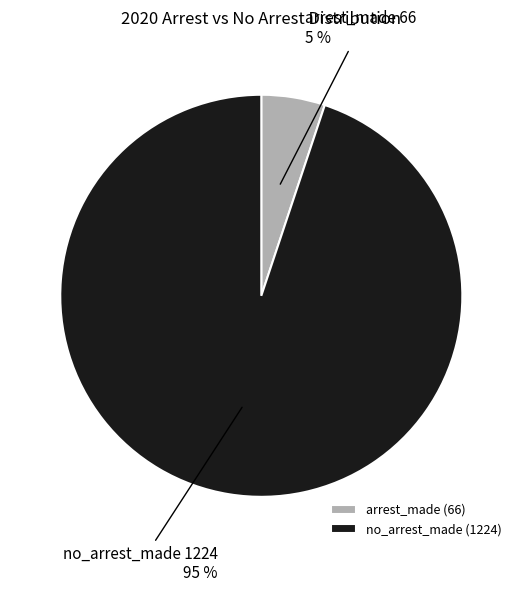

To the nearest percent, what percentage of the pie is no_arrest_made?

95%